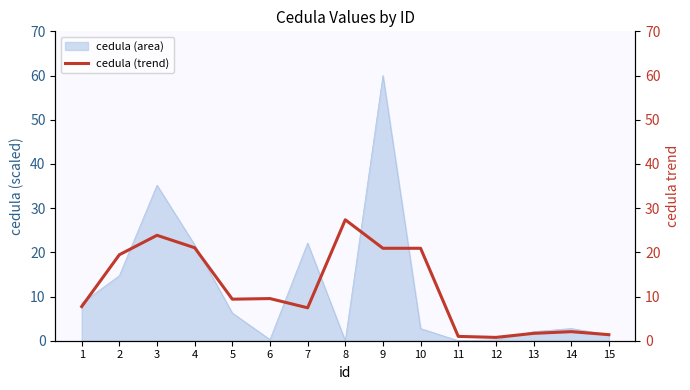

At which label does cedula (area) reach its peak?

9